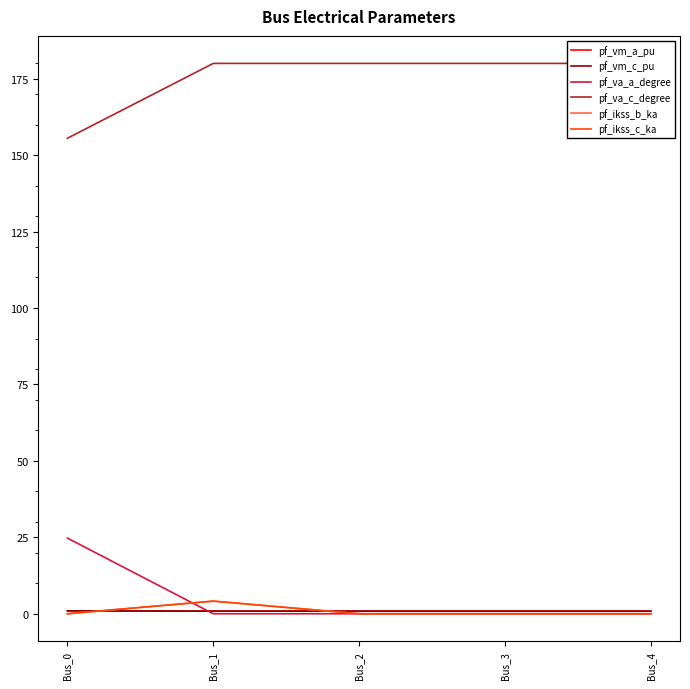

What is the sum of all pf_ikss_c_ka values?

4.1